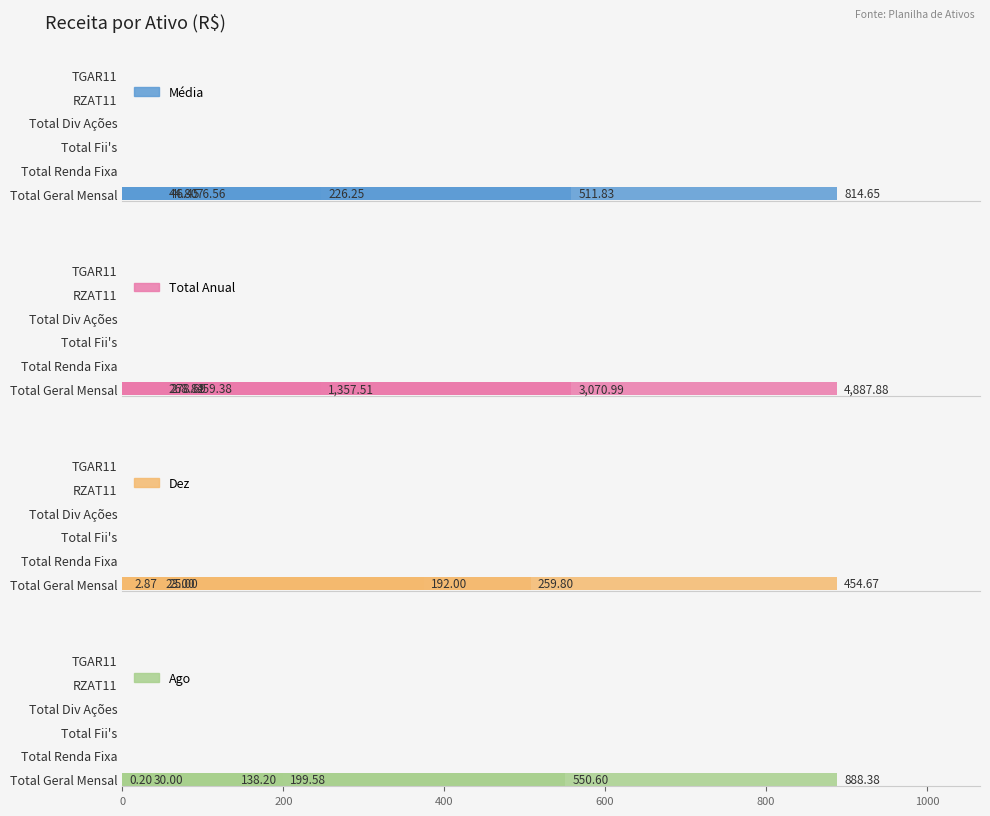

What is the difference between the second highest and minimum values in the Total Anual series?

2802.2